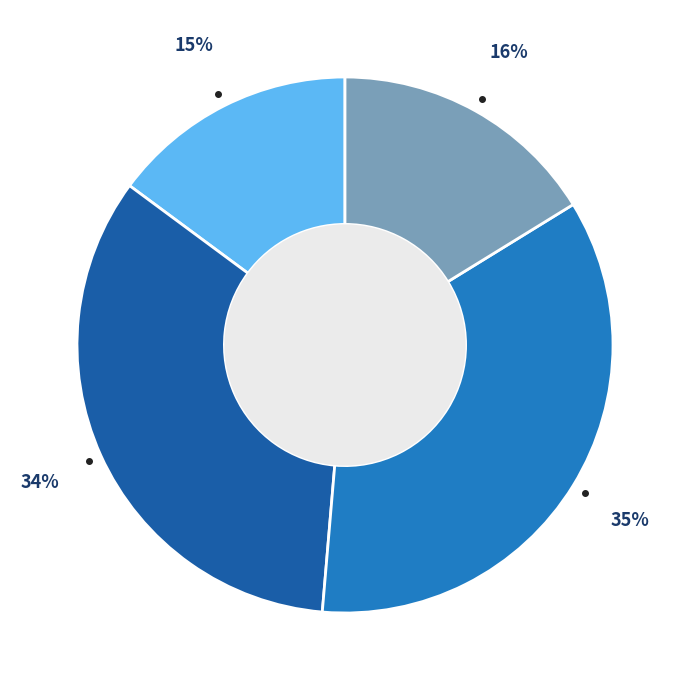

To the nearest percent, what is the difference between the largest and smallest slice percentages?

20%